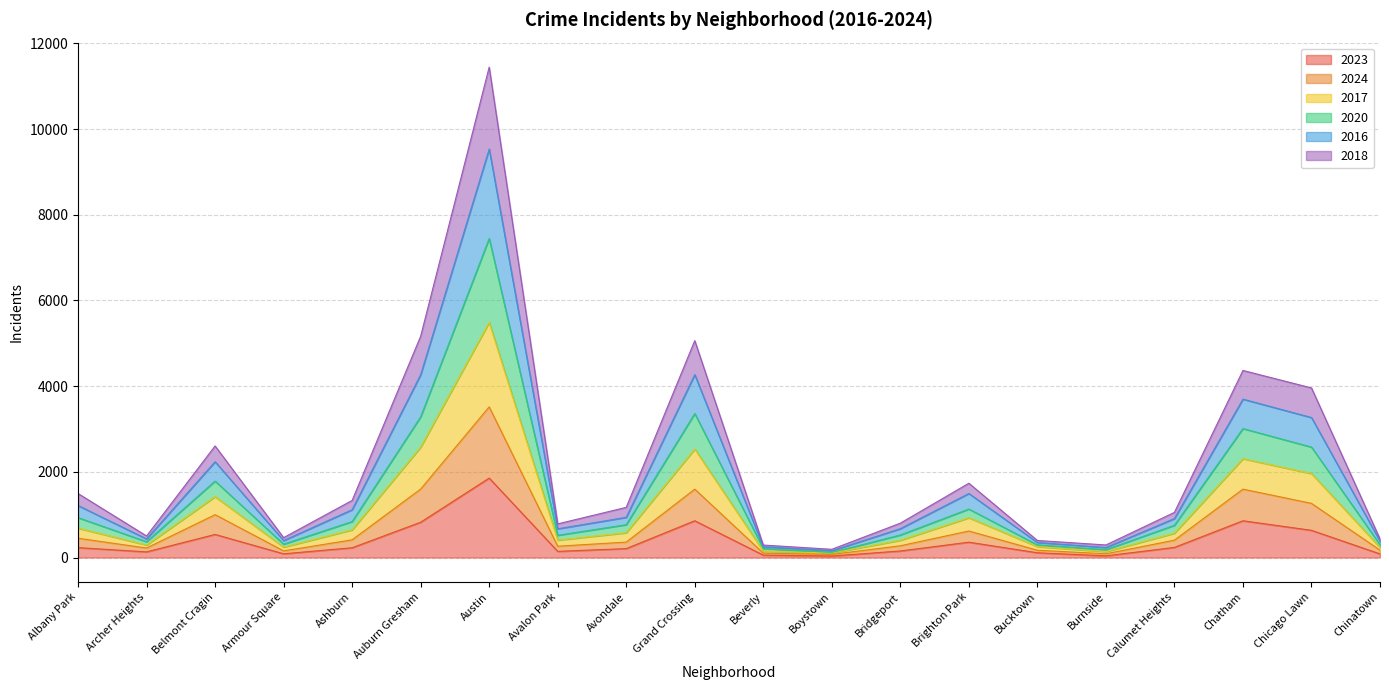

True or false: 2016 and 2024 intersect in this chart.

False